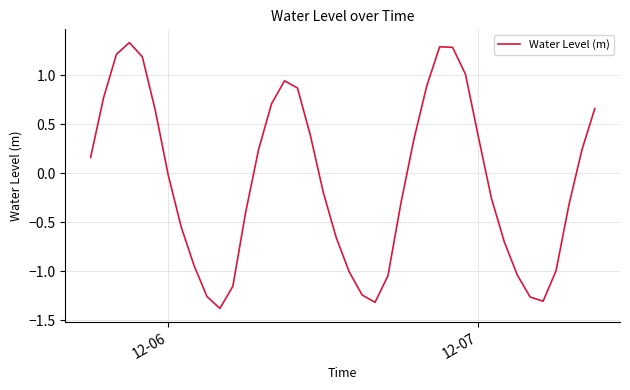

What is the smallest value displayed?

-1.4